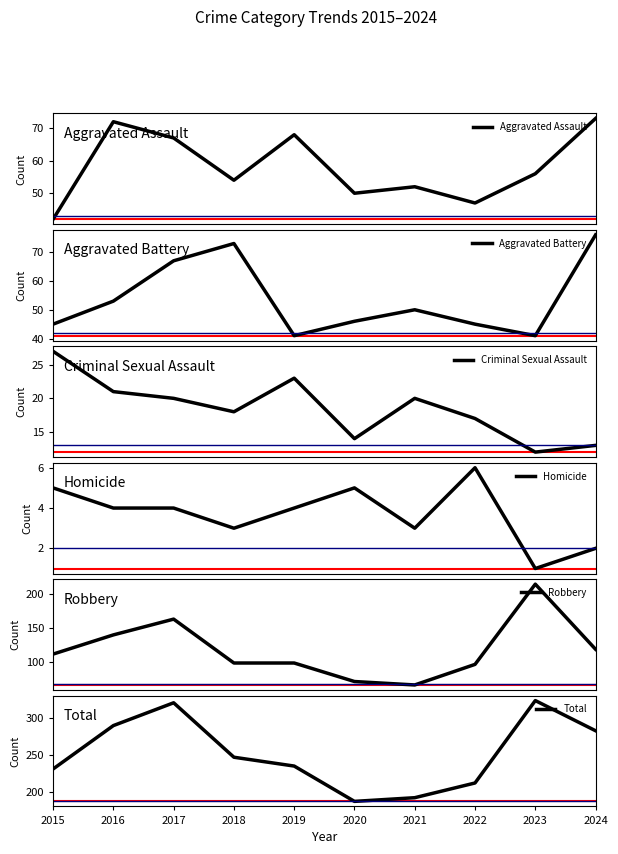

What is the average value of the Aggravated Battery series?

54